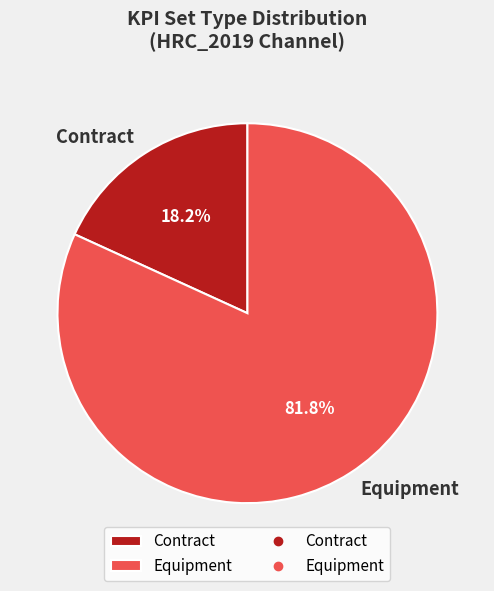

What percentage is NOT represented by Contract?

81.8%